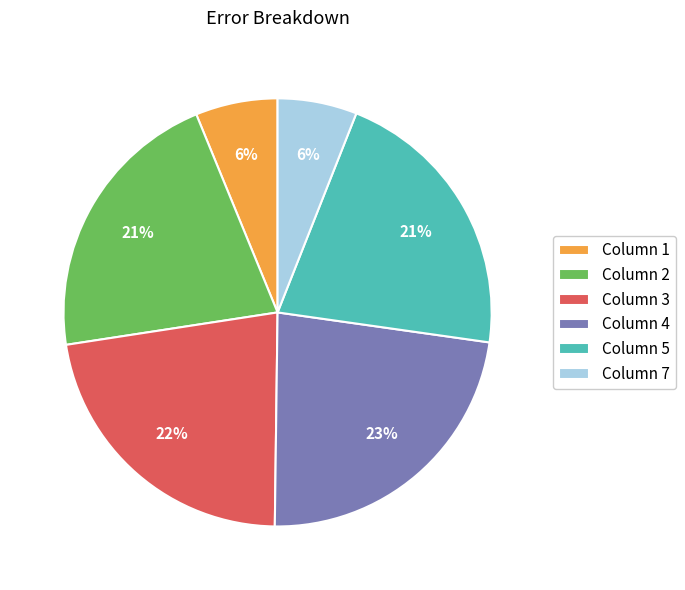

Is there any slice that represents more than half of the pie?

No